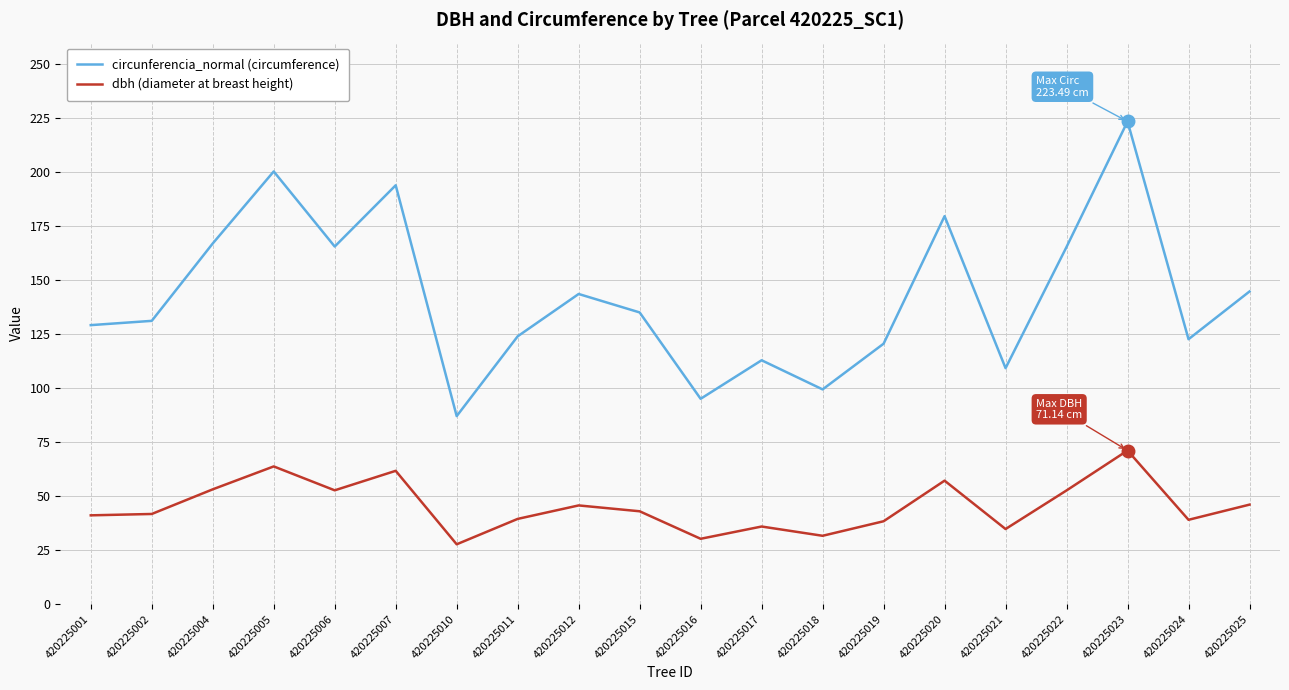

What are all the series names shown in the legend?

circunferencia_normal (circumference), dbh (diameter at breast height)